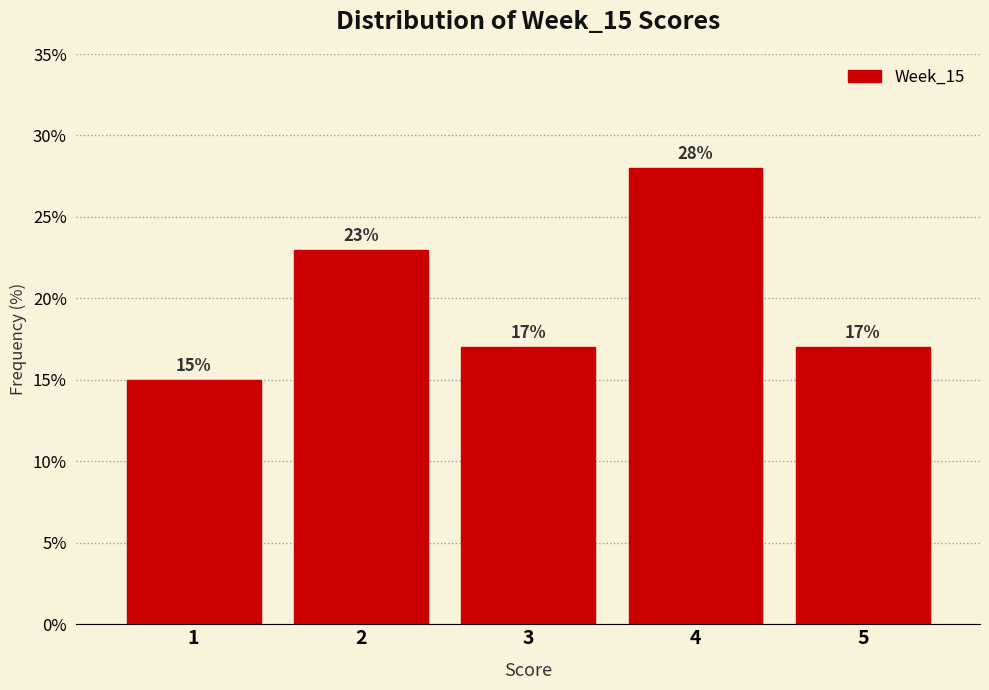

Reading right to left, list all the values displayed in this chart.

5=17.0	4=28.0	3=17.0	2=23.0	1=15.0